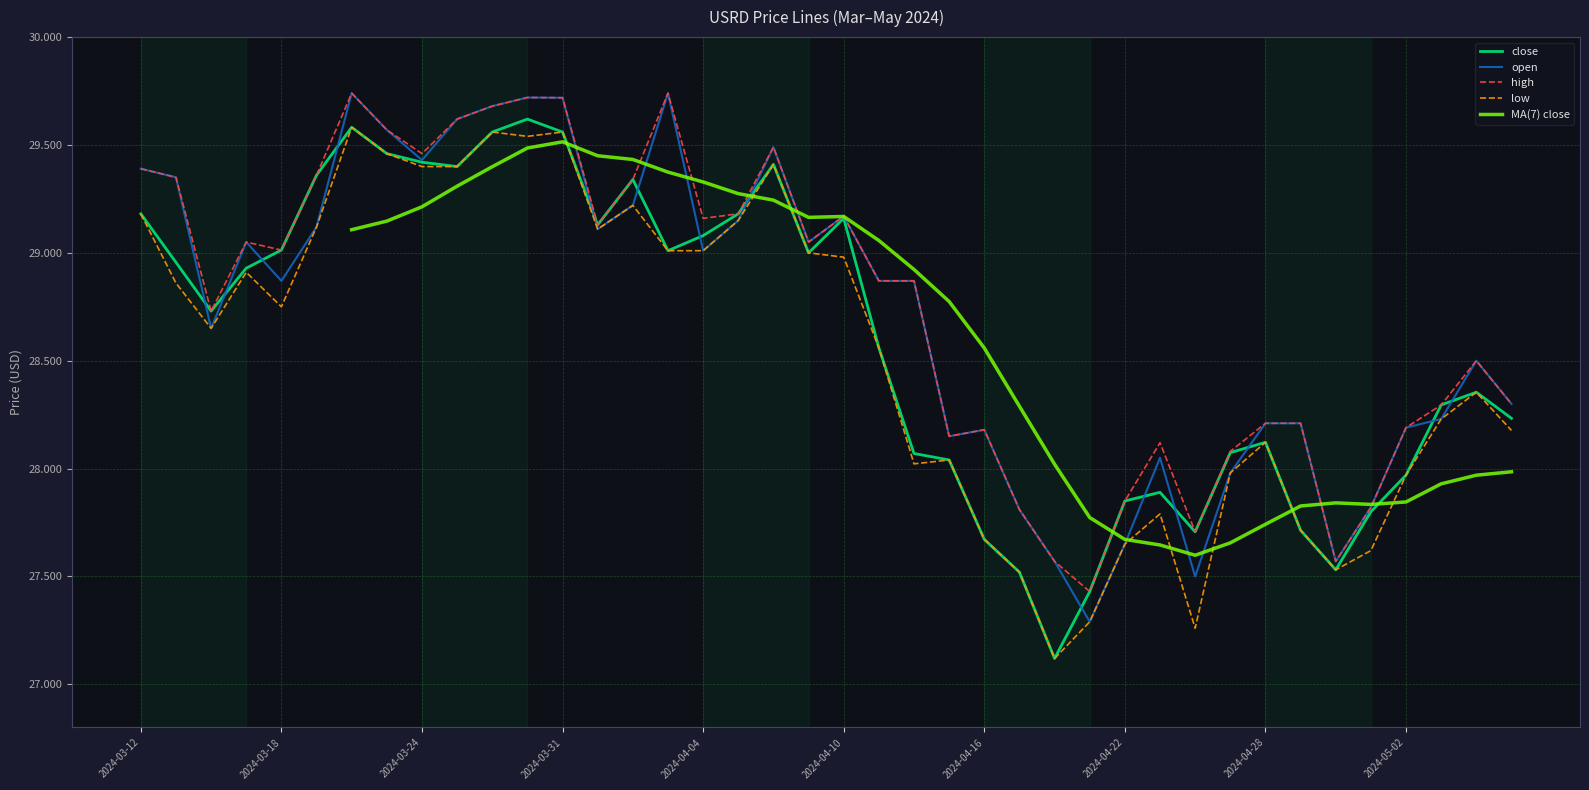

At how many categories does at least one series exceed 28?

33